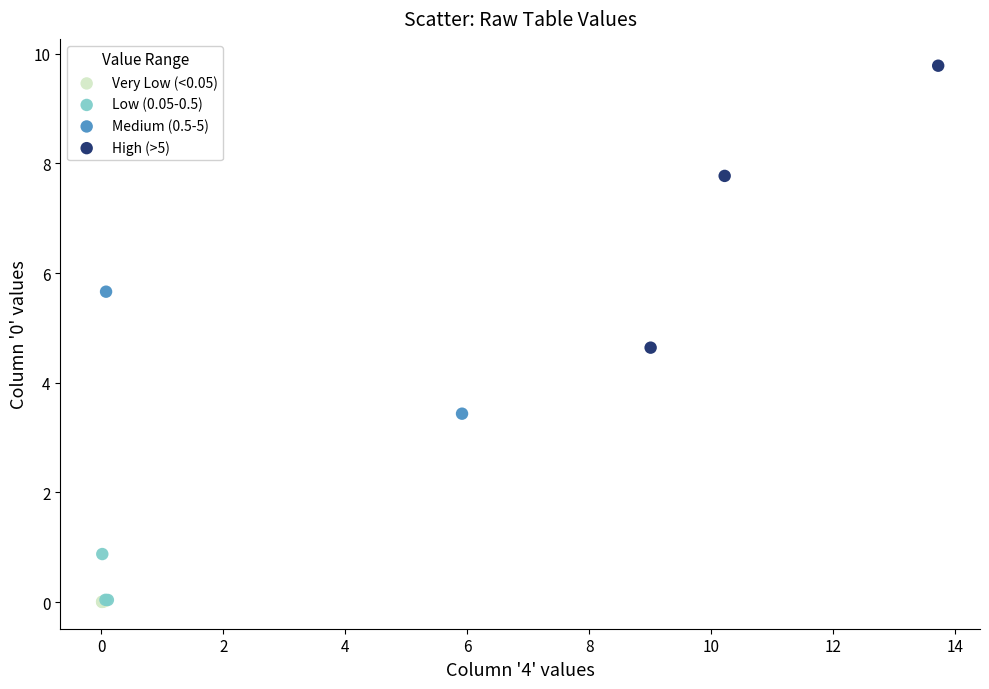

Which series has the largest Y range (max minus min)?

High (>5)